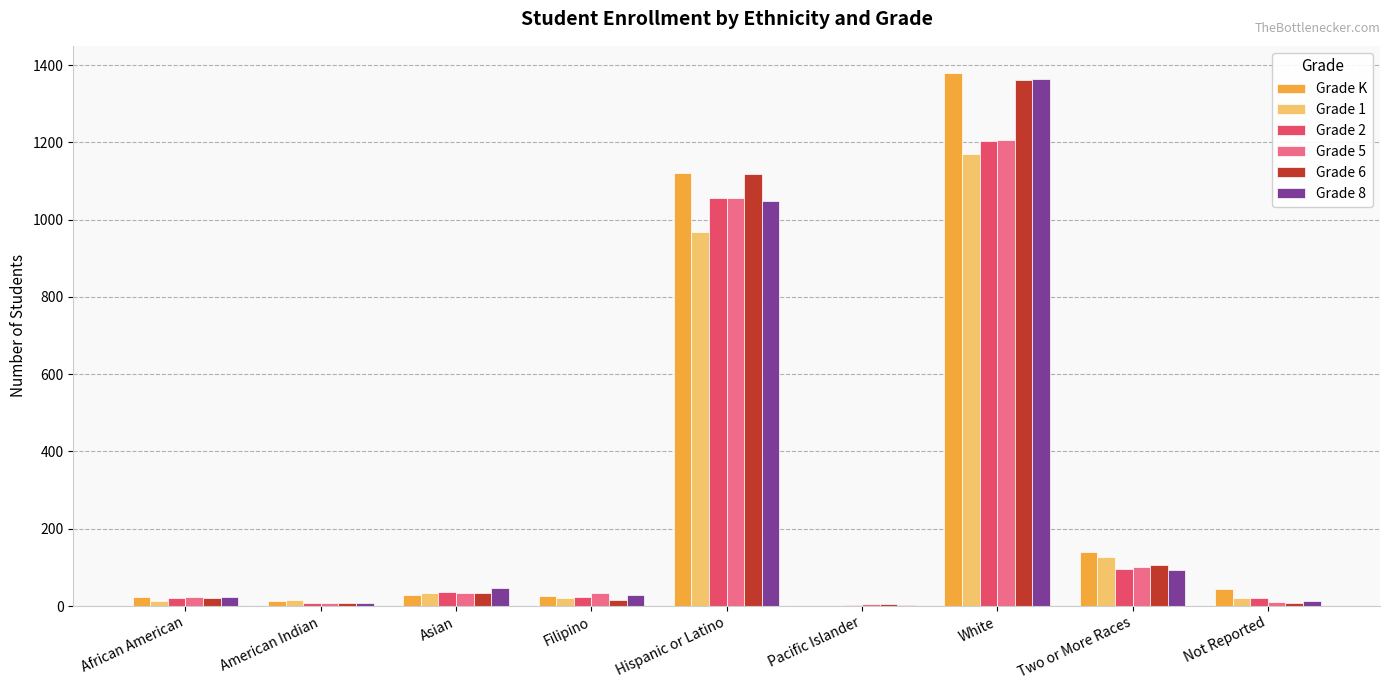

At which label does Grade K reach its peak?

White